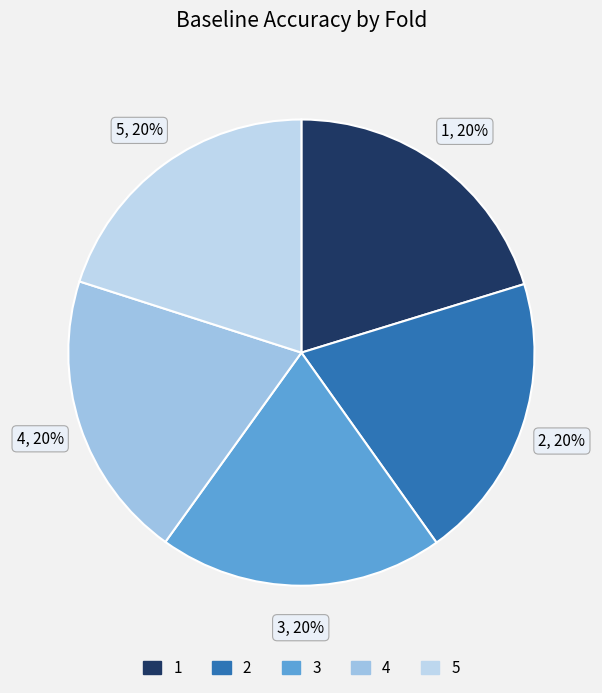

What percentage is the 3 slice, to the nearest percent?

20%